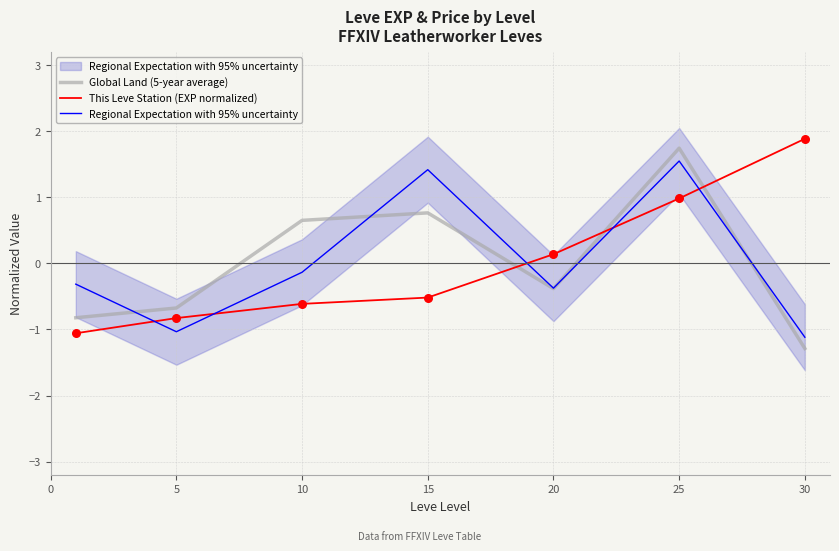

Which series has the largest Y range (max minus min)?

Global Land (5-year average)